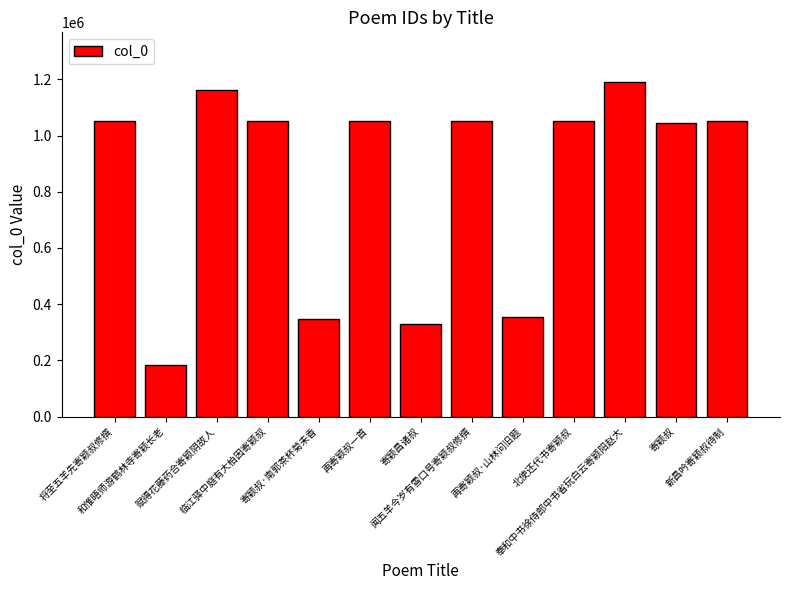

What is the value of the 5th bar from the left?

346555